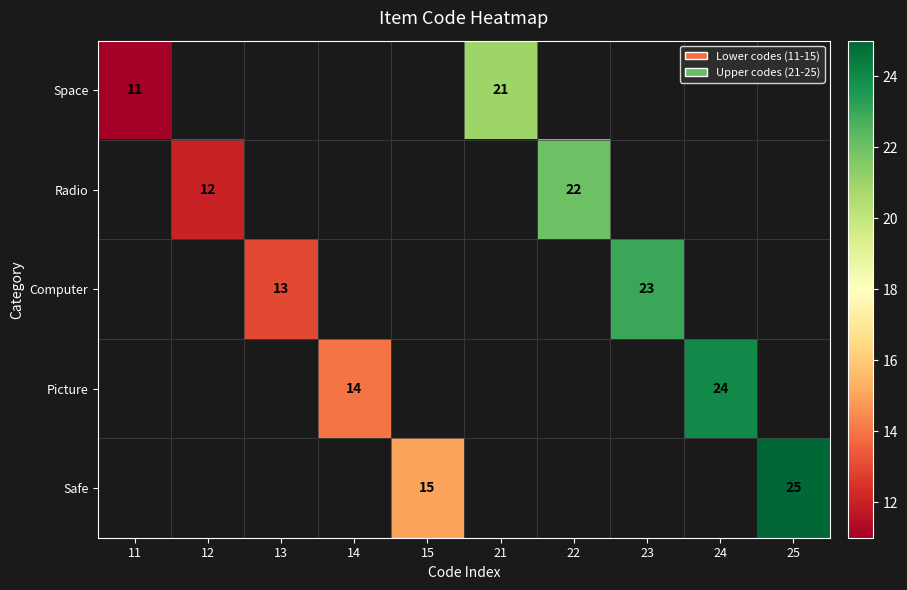

The Space series shows 11 at 11. True or false?

True